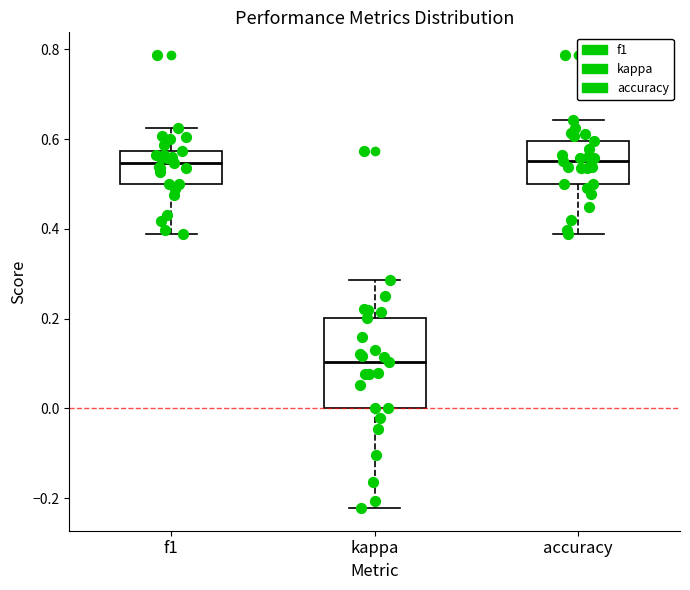

Where does the median line of the box for accuracy sit on the y-axis? The values are not printed on the chart, so give them approximately, as read against the axis.

0.56